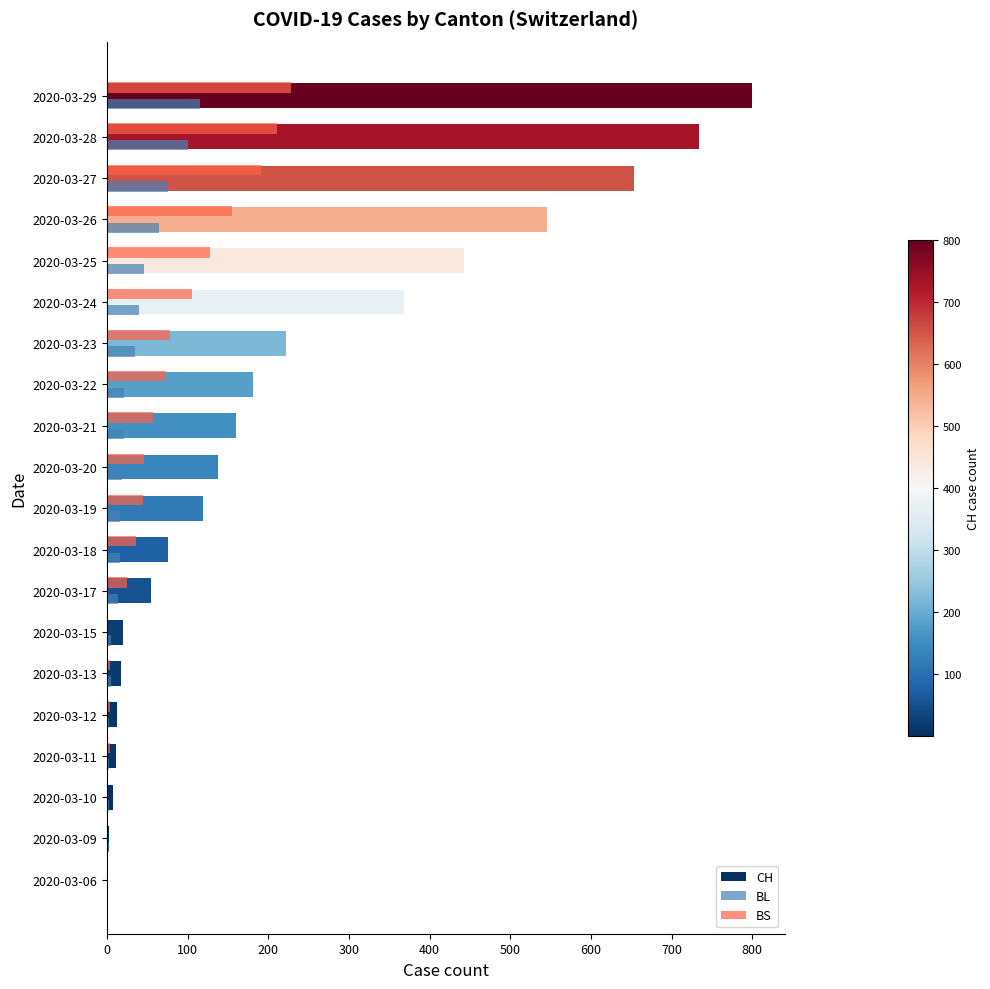

What is the greatest value displayed?

800